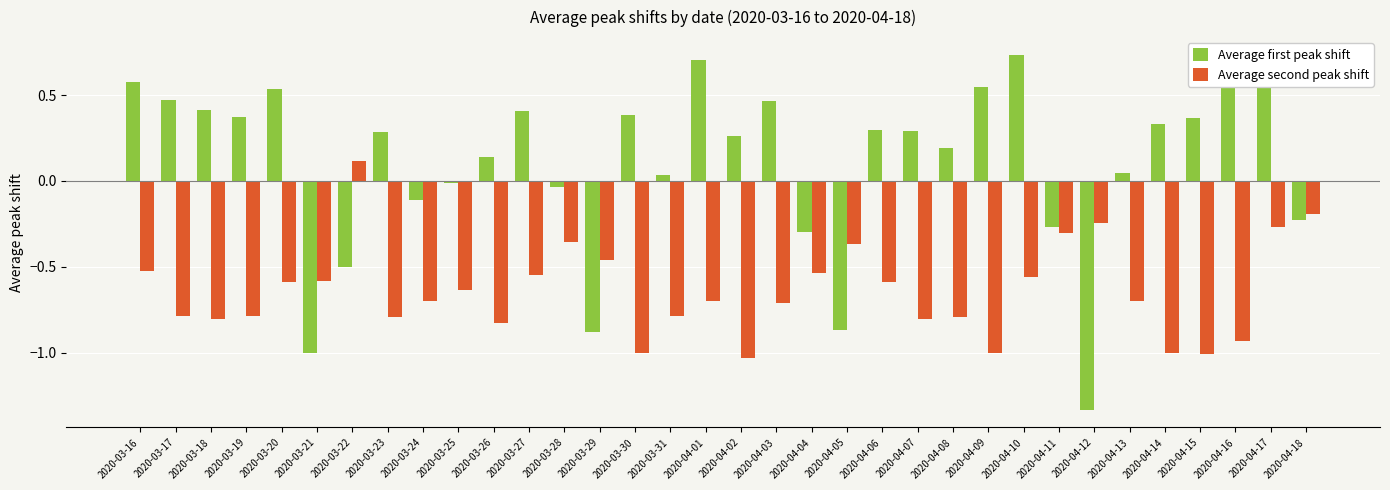

Is the value of Average first peak shift at 2020-03-24 greater than the value of Average second peak shift at 2020-04-04?

Yes